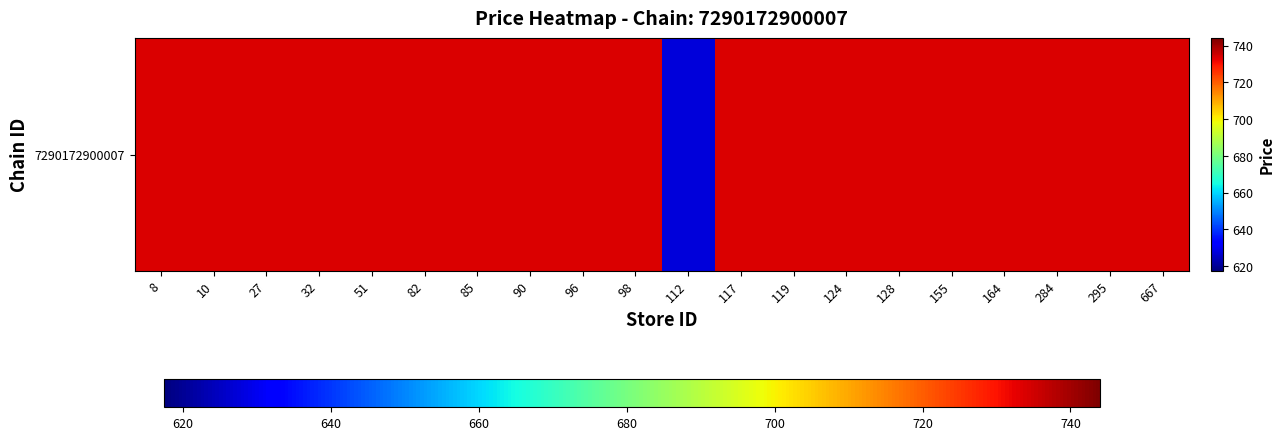

At which category does the chart reach its minimum across all series?

112